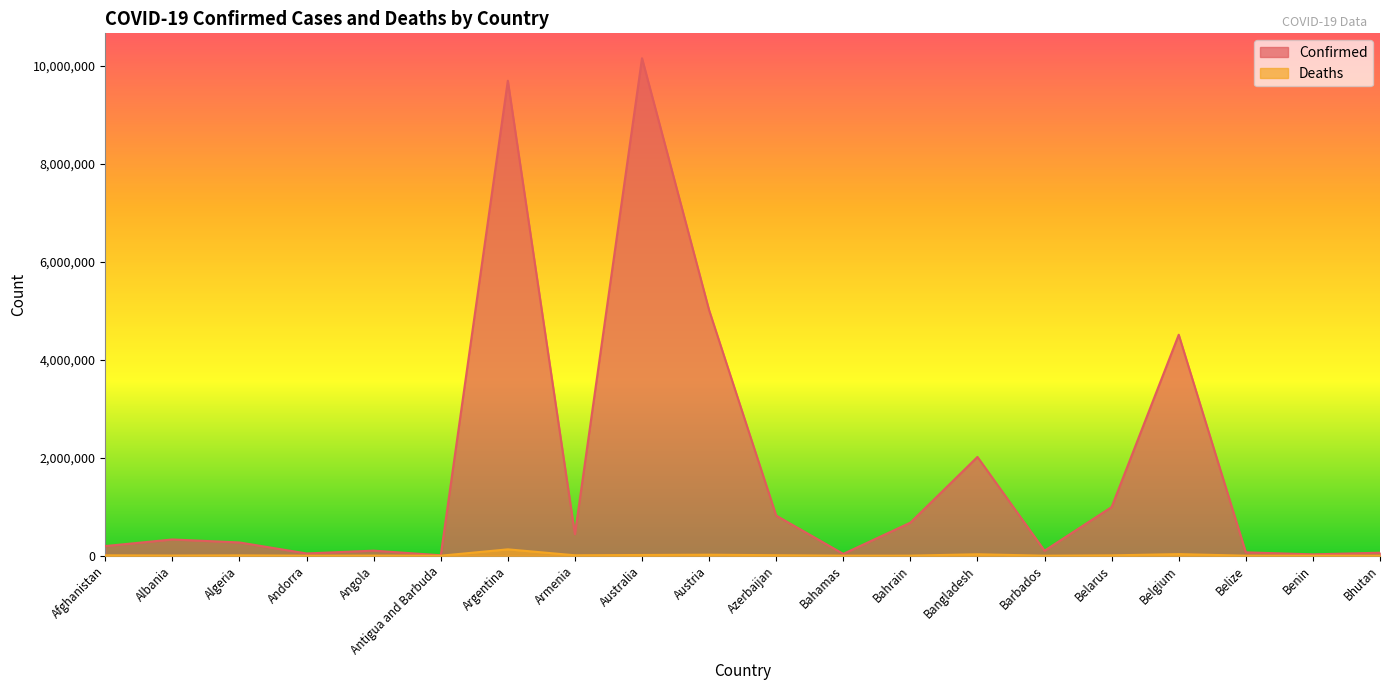

What is the label of the 4th point from the left?

Andorra